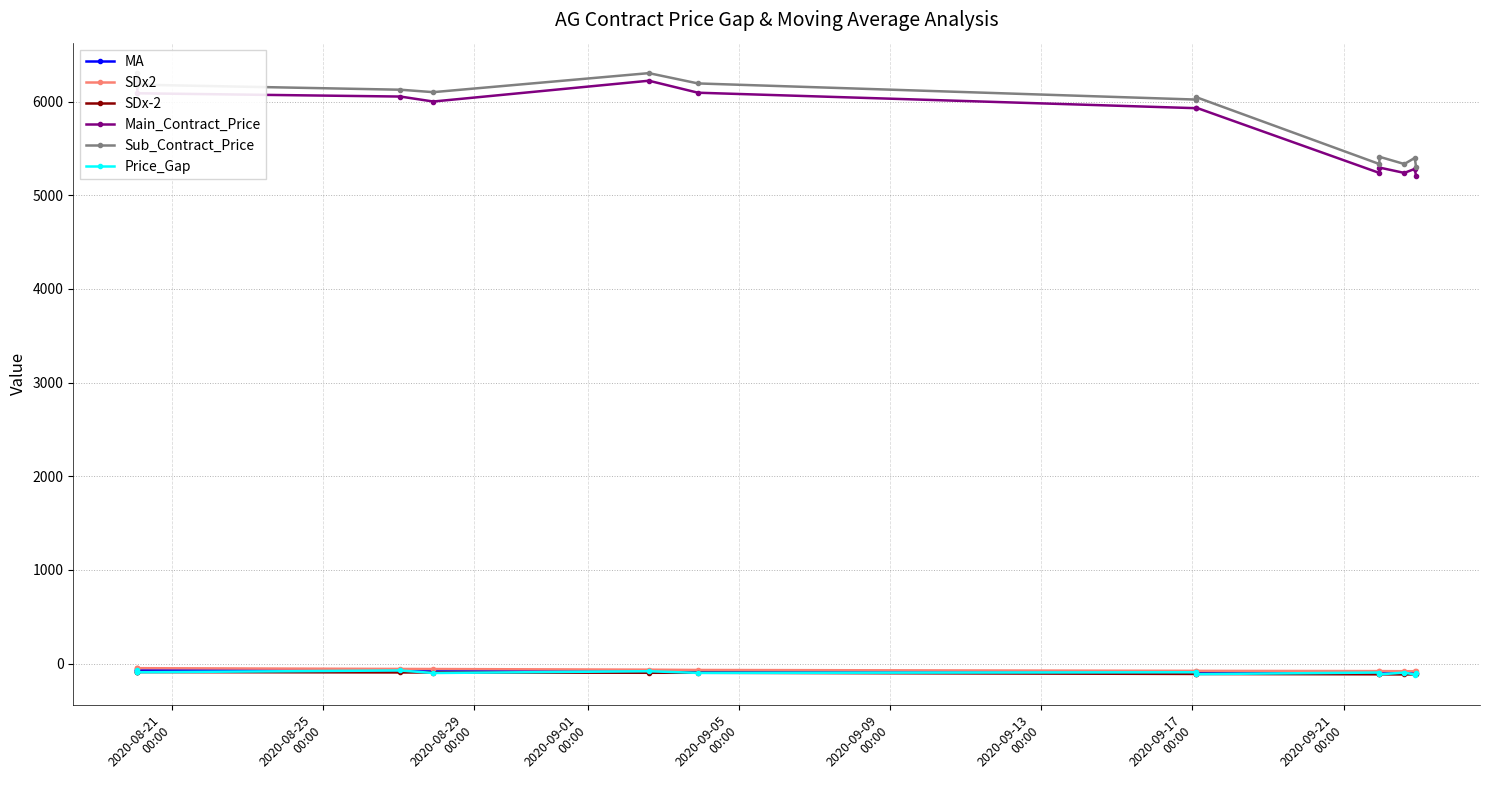

Reading right to left, list all the values displayed in this chart.

MA: -98.1	-98.0	-97.9	-96.8	-96.8	-93.6	-93.5	-82.5	-81.1	-76.1	-75.3	-69.3	-69.3	-69.3
SDx2: -81.0	-80.8	-80.7	-79.5	-79.5	-77.1	-77.0	-67.6	-64.5	-57.6	-56.6	-48.5	-48.5	-48.5
SDx-2: -115.3	-115.2	-115.2	-114.2	-114.2	-110.2	-110.1	-97.4	-97.6	-94.6	-94.0	-90.1	-90.1	-90.1
Main_Contract_Price: 5203.0	5281.0	5238.0	5295.0	5238.0	5934.0	5929.0	6094.0	6222.0	6000.0	6053.0	6088.0	6180.0	6213.0
Sub_Contract_Price: 5301.0	5398.0	5333.0	5410.0	5333.0	6046.0	6021.0	6193.0	6303.0	6100.0	6126.0	6180.0	6248.0	6307.0
Price_Gap: -98.0	-117.0	-95.0	-115.0	-95.0	-112.0	-92.0	-99.0	-81.0	-100.0	-73.0	-92.0	-68.0	-94.0